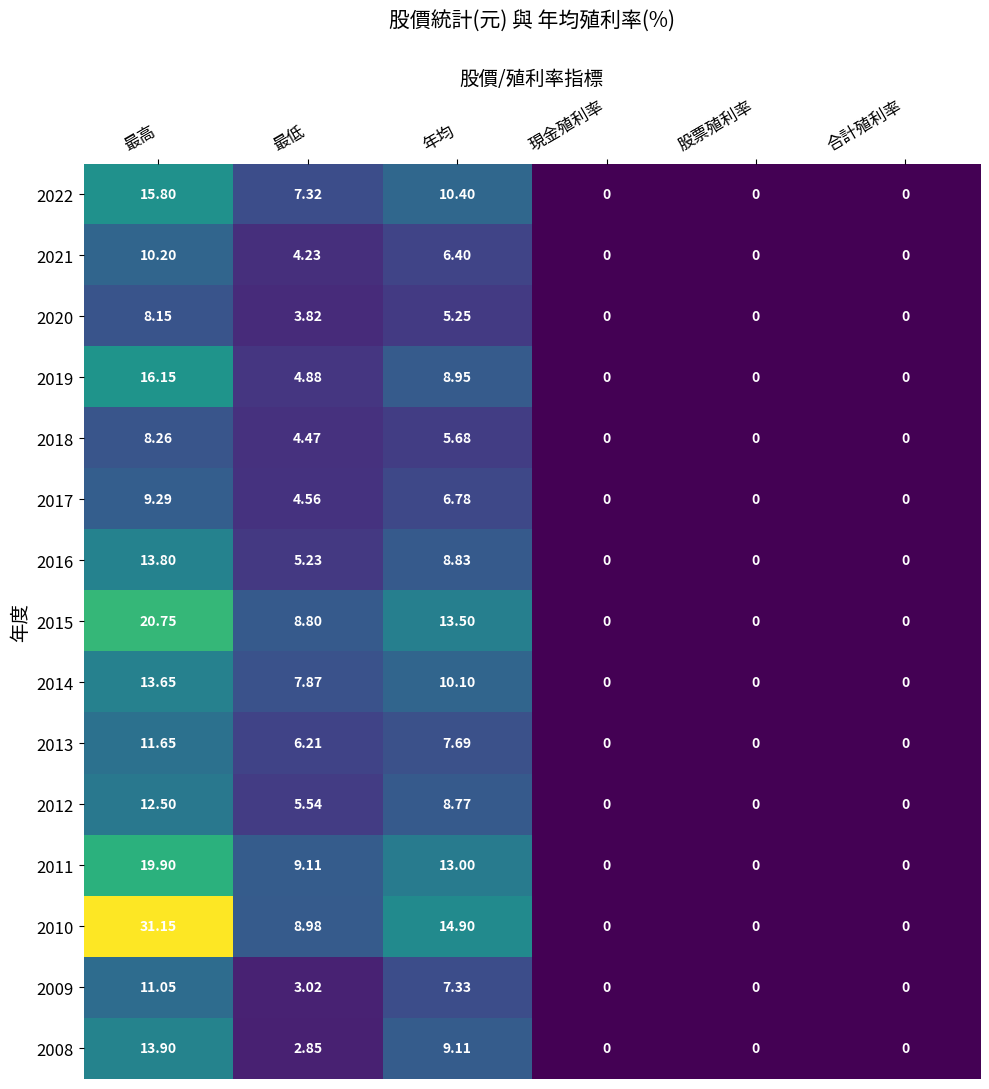

At how many categories does at least one series exceed 14?

2